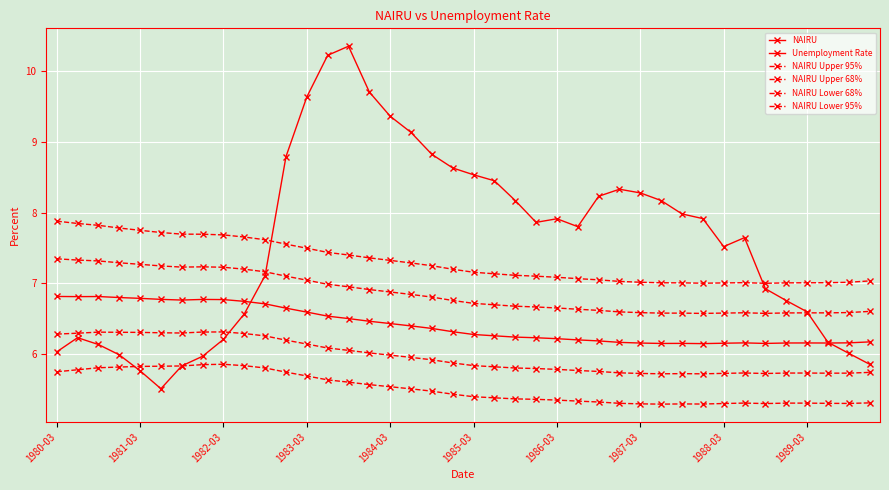

How many distinct data groups are displayed?

6